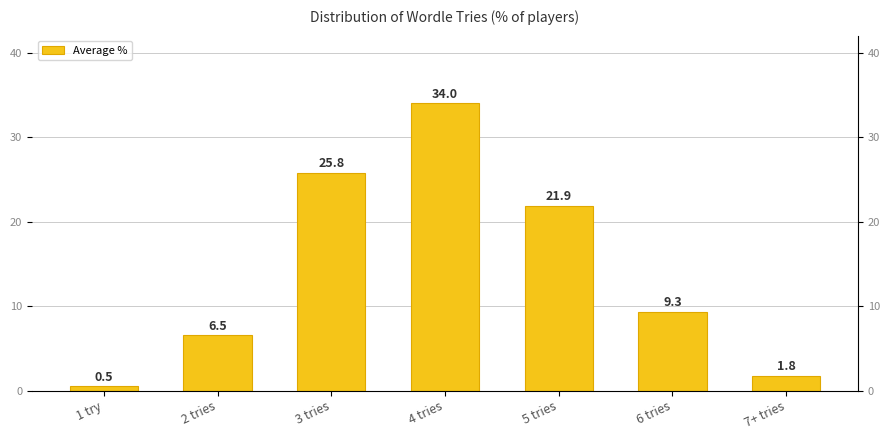

True or false: the data shows 2.8 at 7+ tries.

False